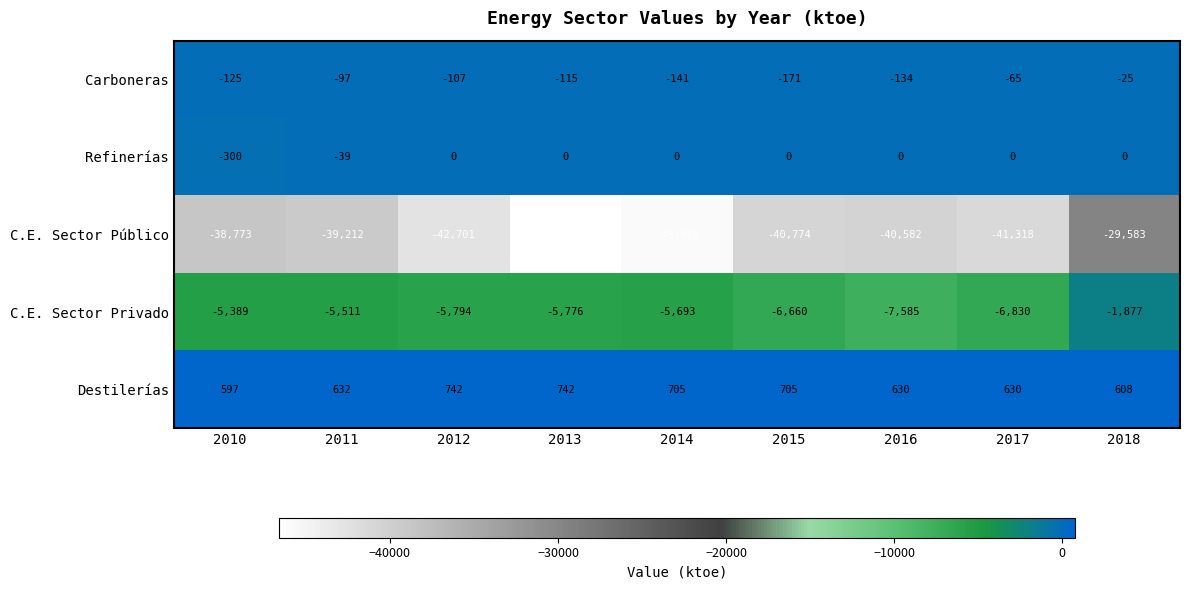

What is the difference between the maximum and second lowest values in the Carboneras series?

116